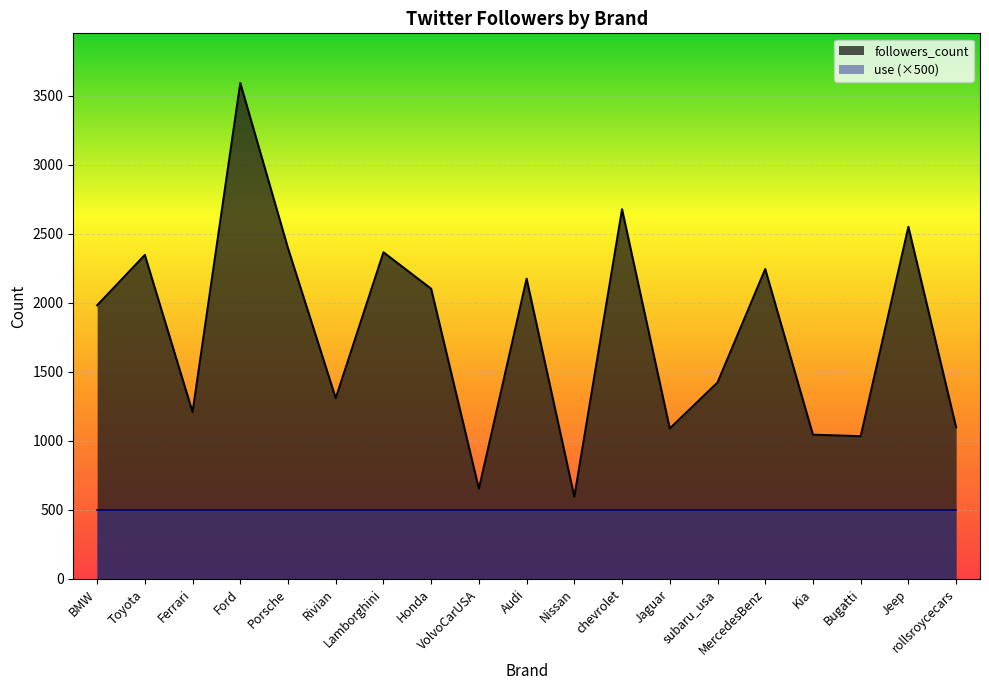

Reading left to right, extract all data points from this chart.

1982	2347	1209	3593	2396	1310	2366	2102	653	2175	596	2678	1090	1423	2245	1045	1034	2551	1099